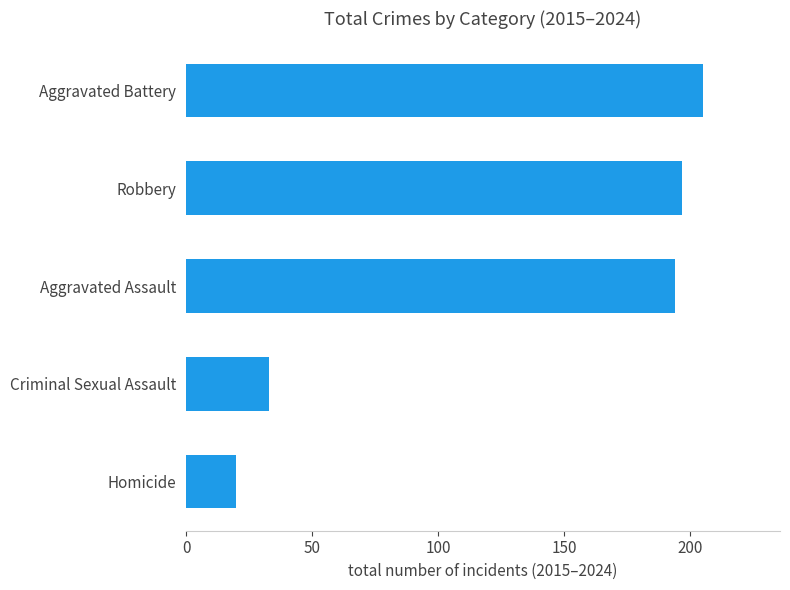

List the labels in order of value, smallest first.

Homicide, Criminal Sexual Assault, Aggravated Assault, Robbery, Aggravated Battery